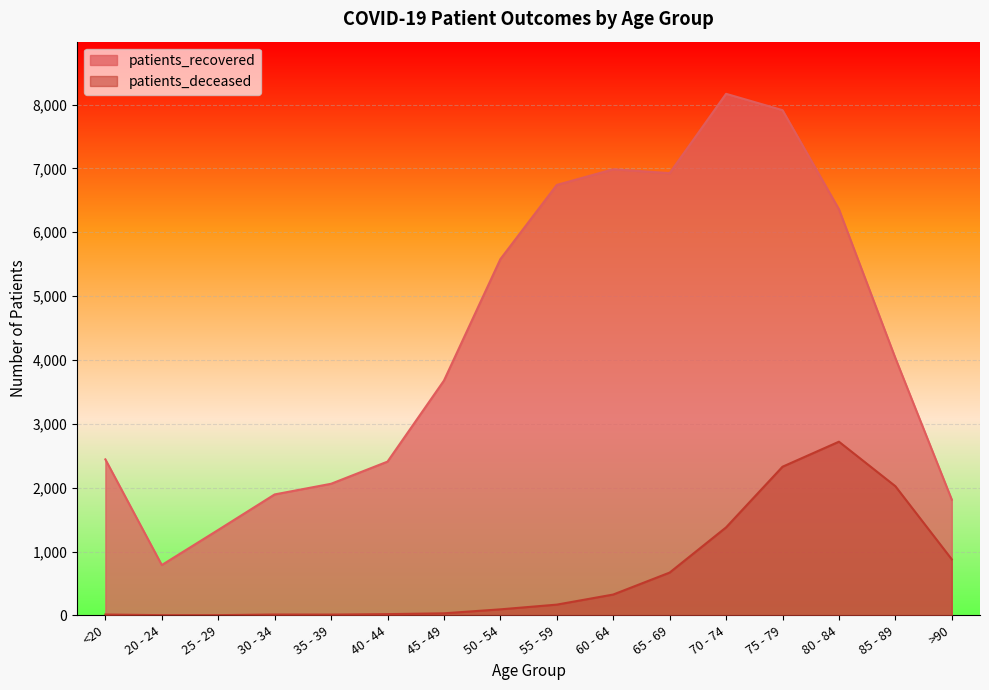

How many values in the patients_deceased series are below 168?

8